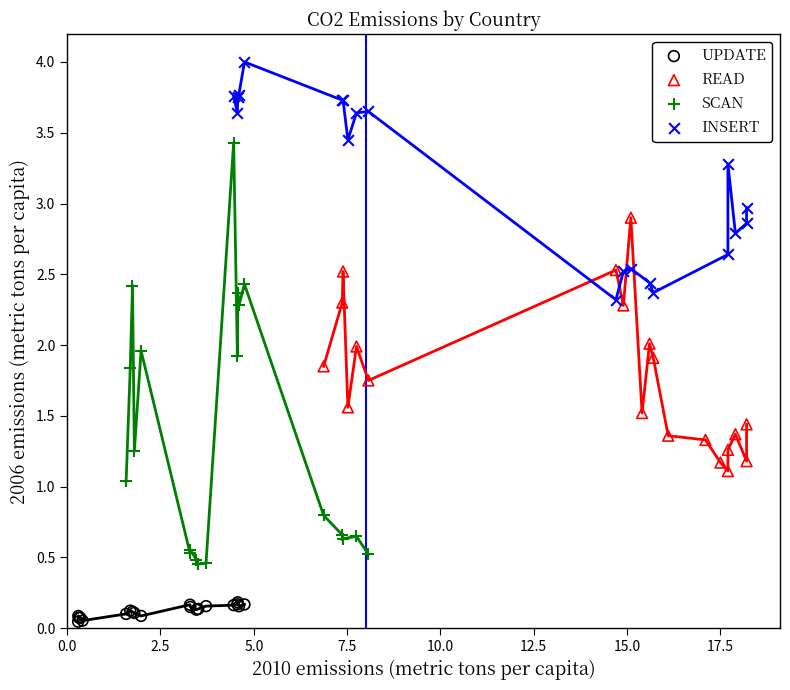

Which series has the widest spread of Y values?

SCAN